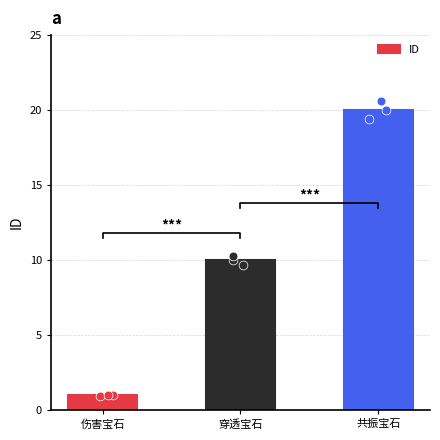

What is the change in value from 伤害宝石 to 穿透宝石?

+9